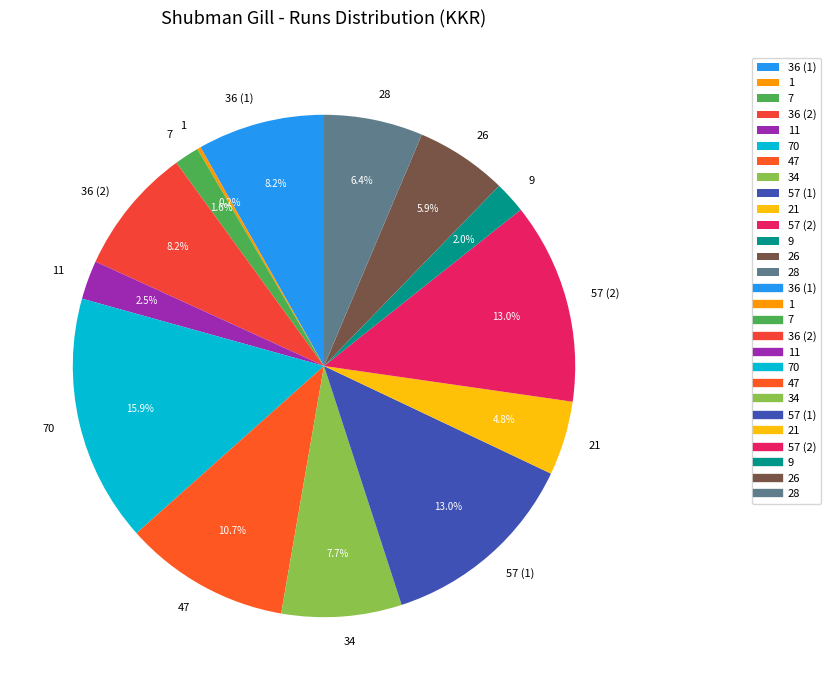

How much of the chart is everything except 7?

98.4%